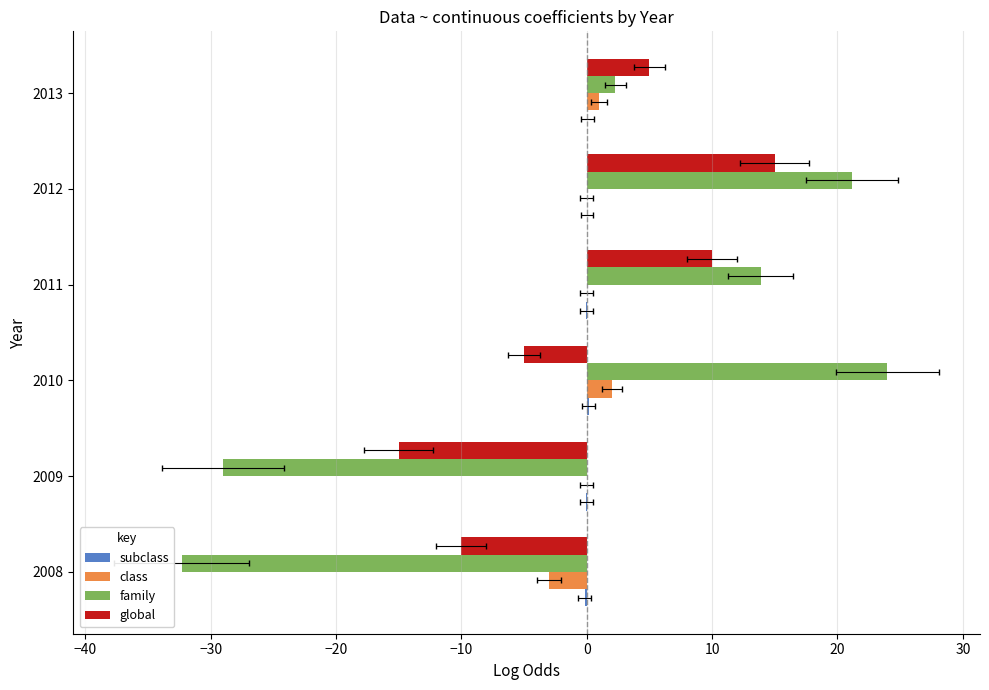

What is the difference between the maximum and minimum values in the class series?

5.0